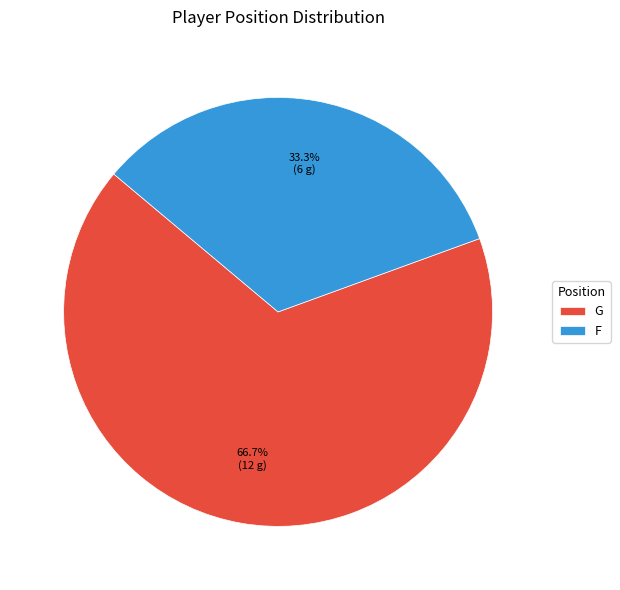

Is there a majority slice in this chart?

Yes